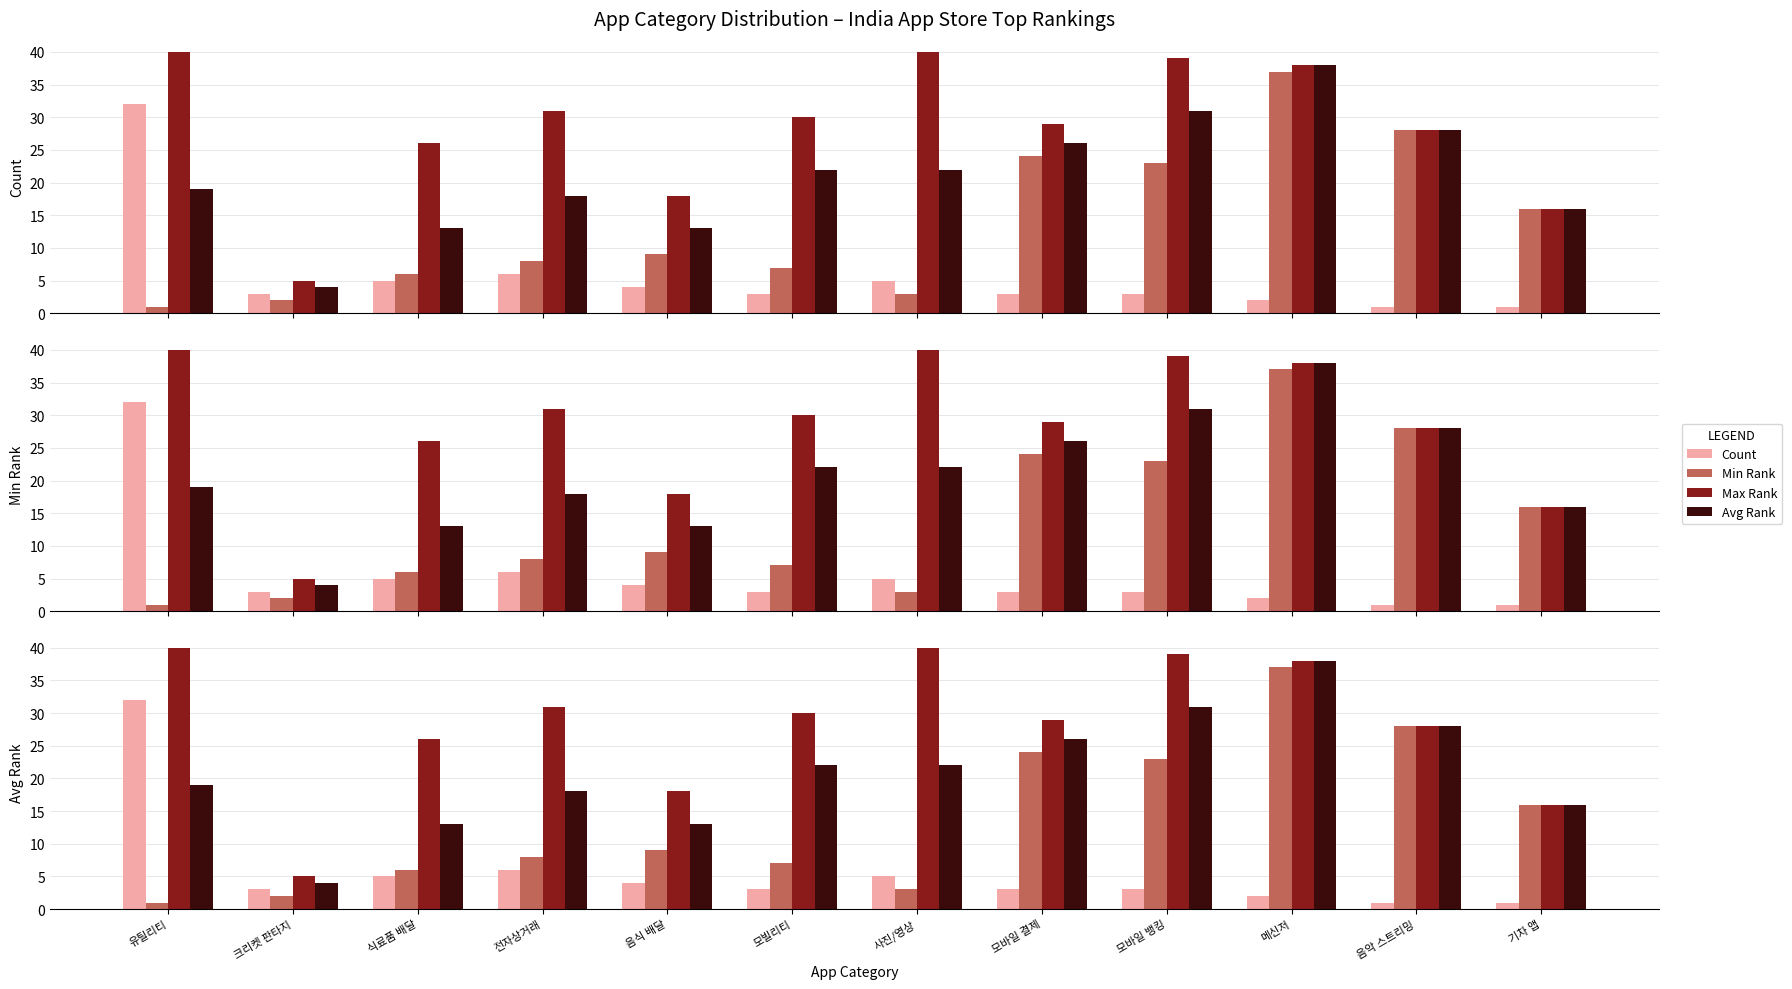

The value of Avg Rank at 식료품 배달 is 19. True or false?

False